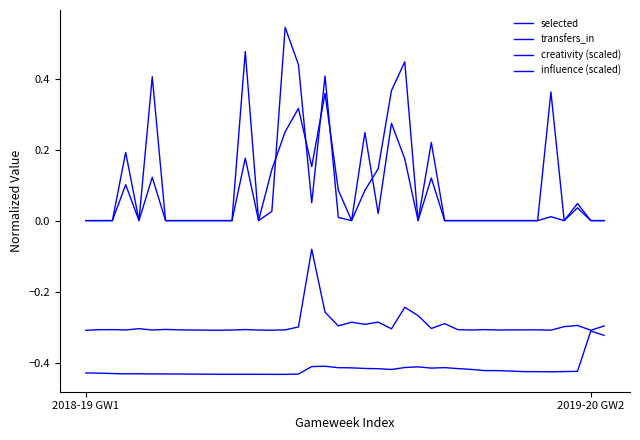

Does the chart have visible grid lines?

No